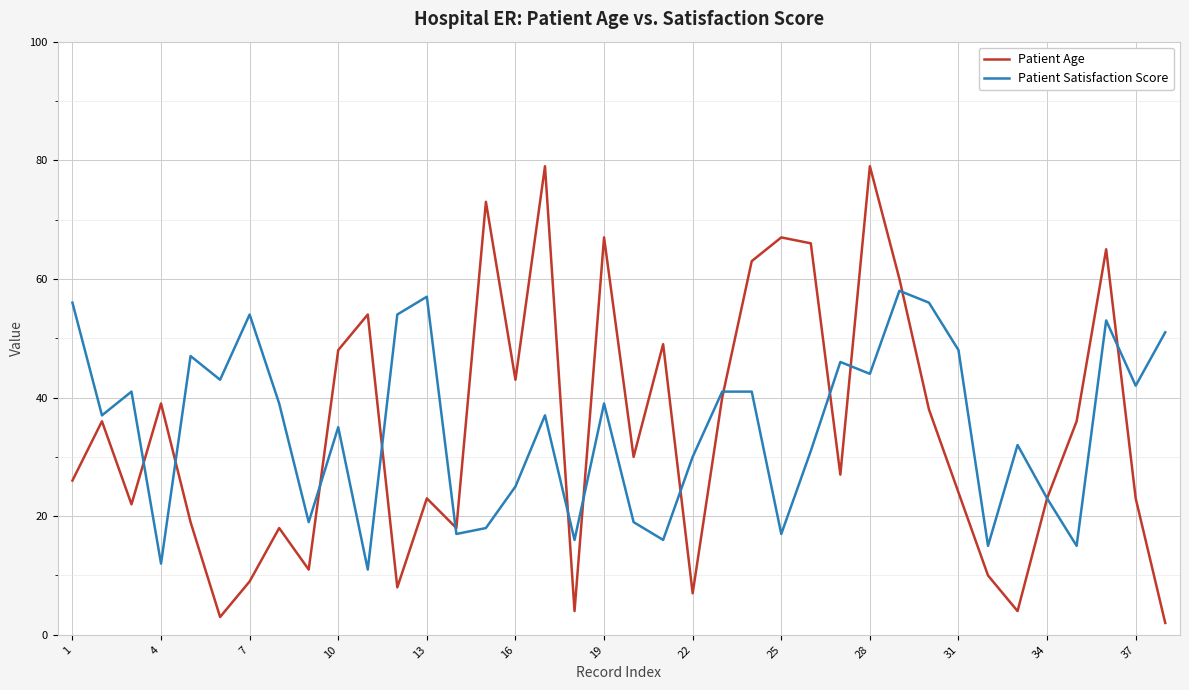

Which series has the largest range (max minus min)?

Patient Age